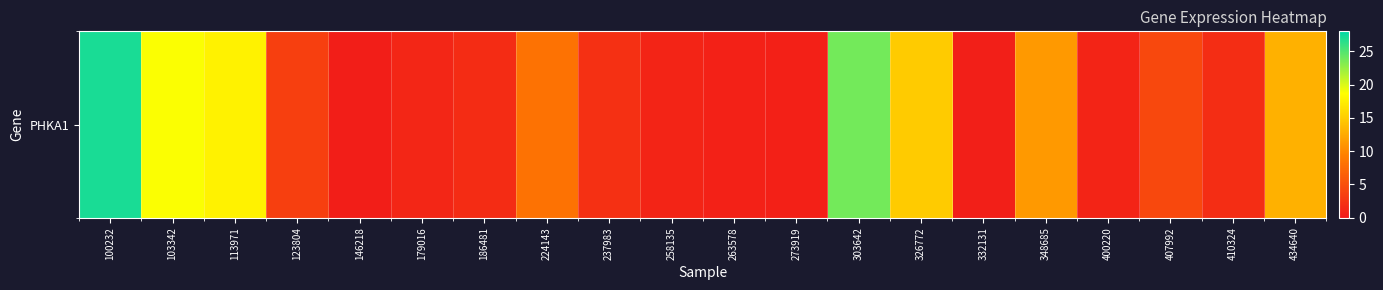

The value at 263578 is 0.8. True or false?

True